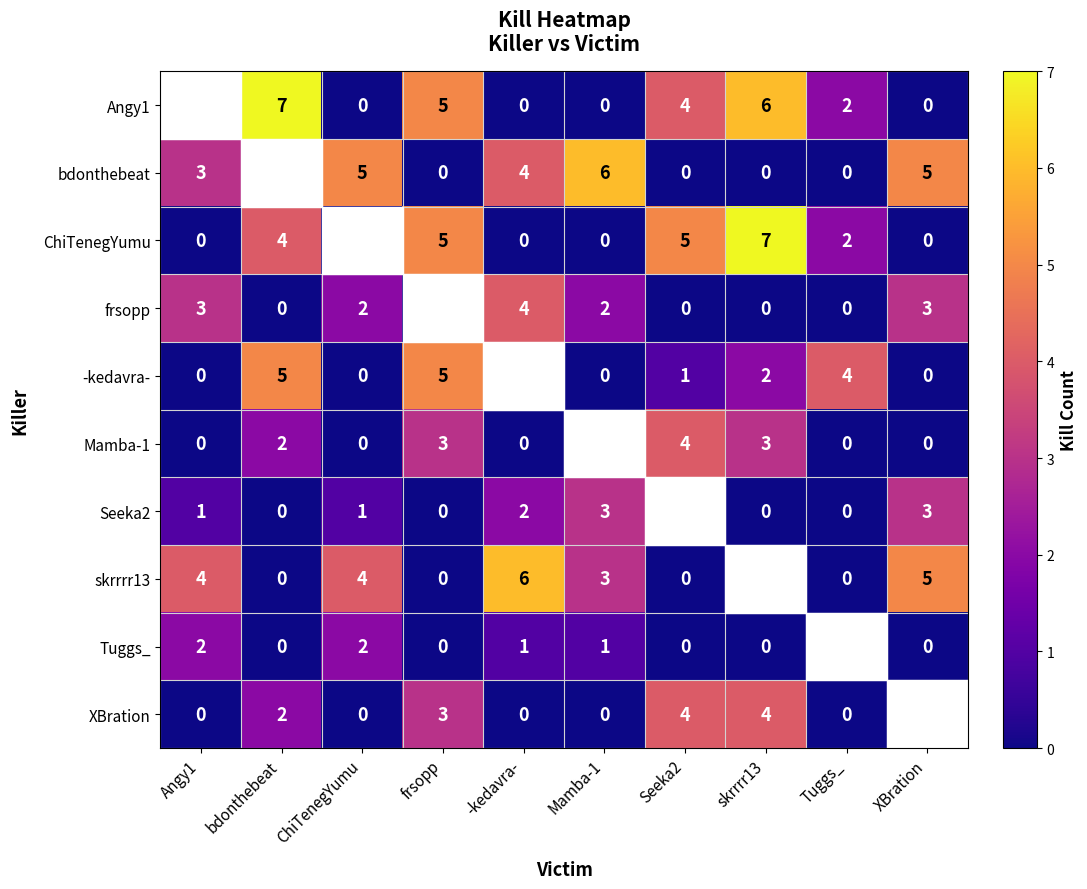

Is it true that ChiTenegYumu equals 7 at bdonthebeat?

False